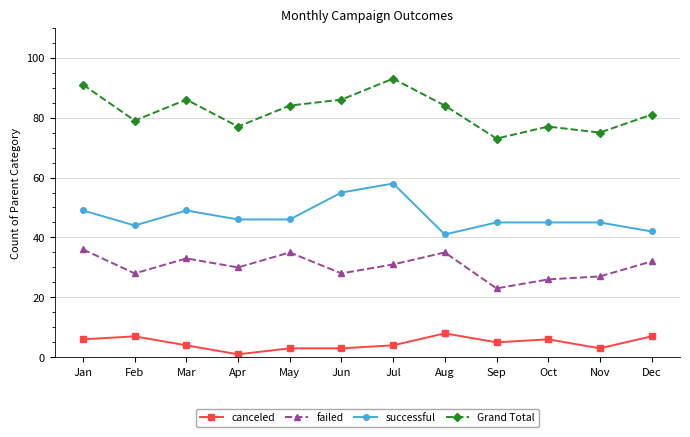

What is the highest value of the failed series?

36